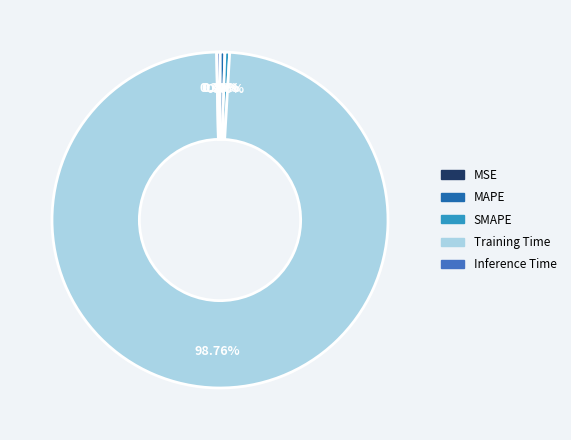

Is the sum of SMAPE and MAPE greater than half?

No